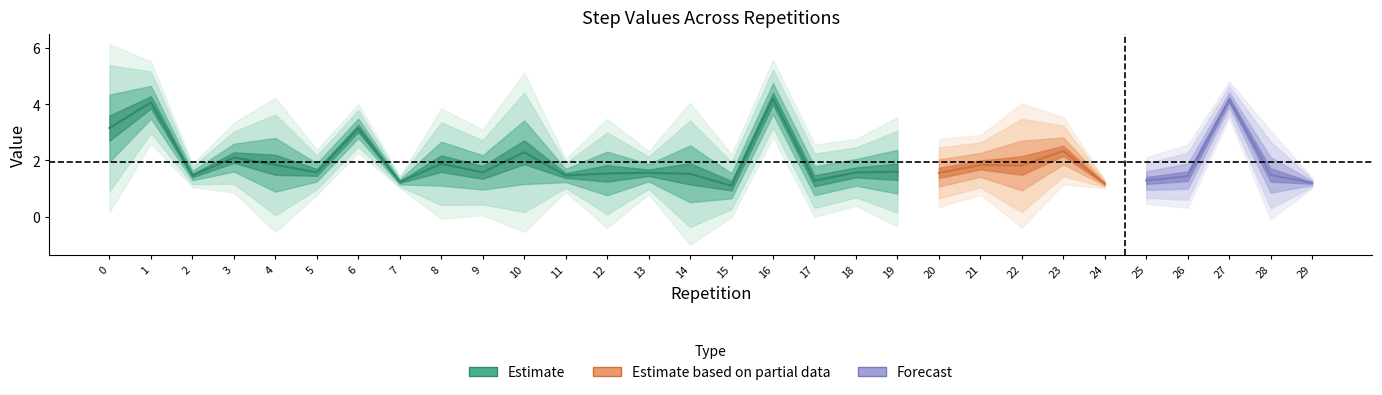

At which category does the chart reach its peak across all series?

16